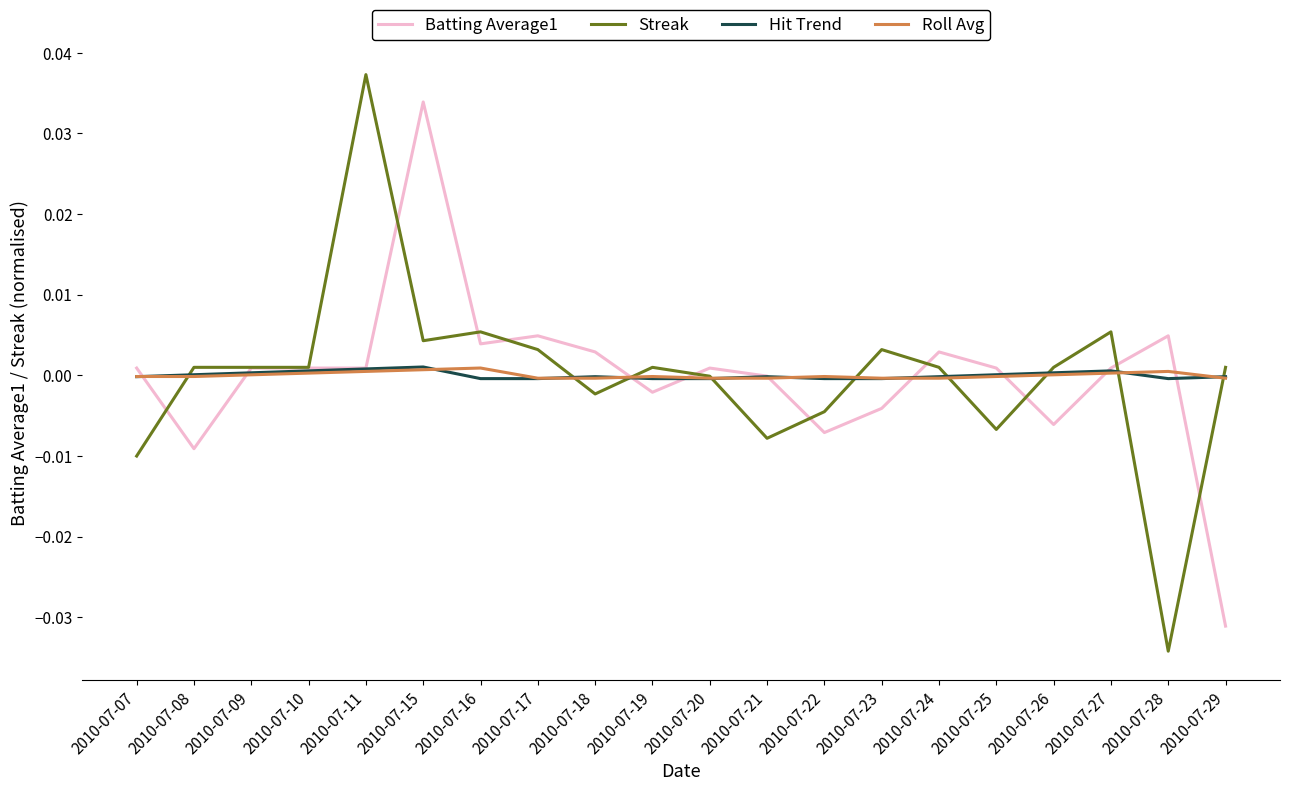

At which category does the chart reach its minimum across all series?

2010-07-28